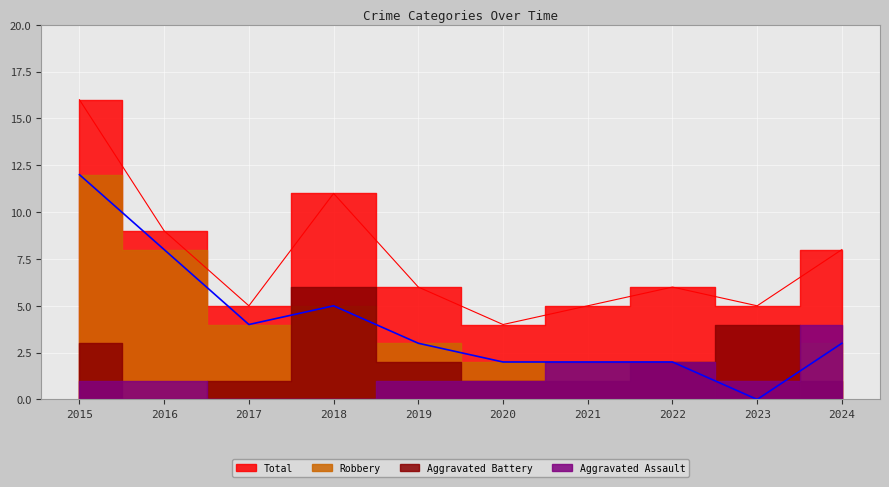

At which label is Total closest to 10?

2016